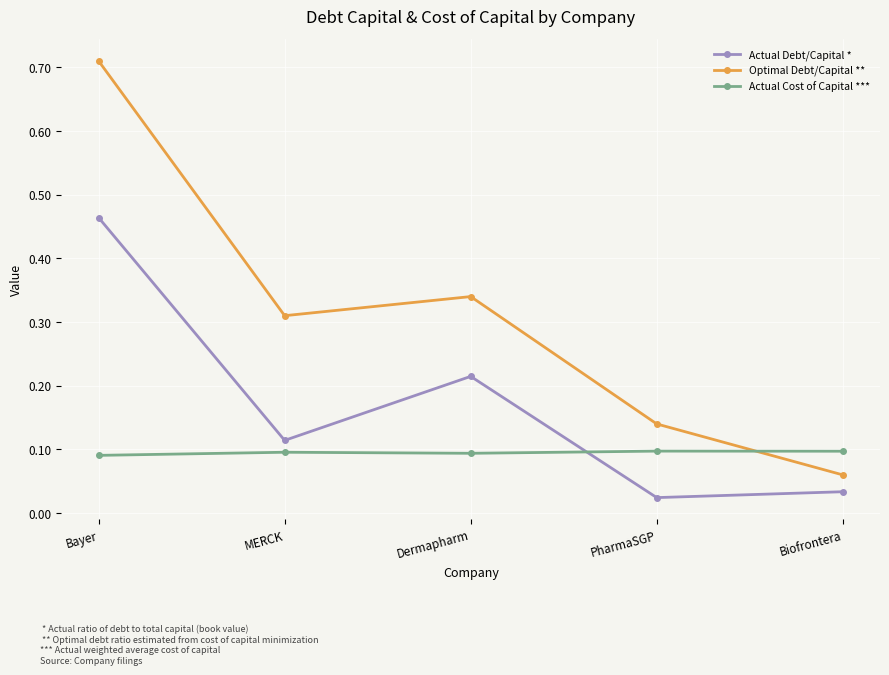

What are all the series names shown in the legend?

Actual Debt/Capital *, Optimal Debt/Capital **, Actual Cost of Capital ***